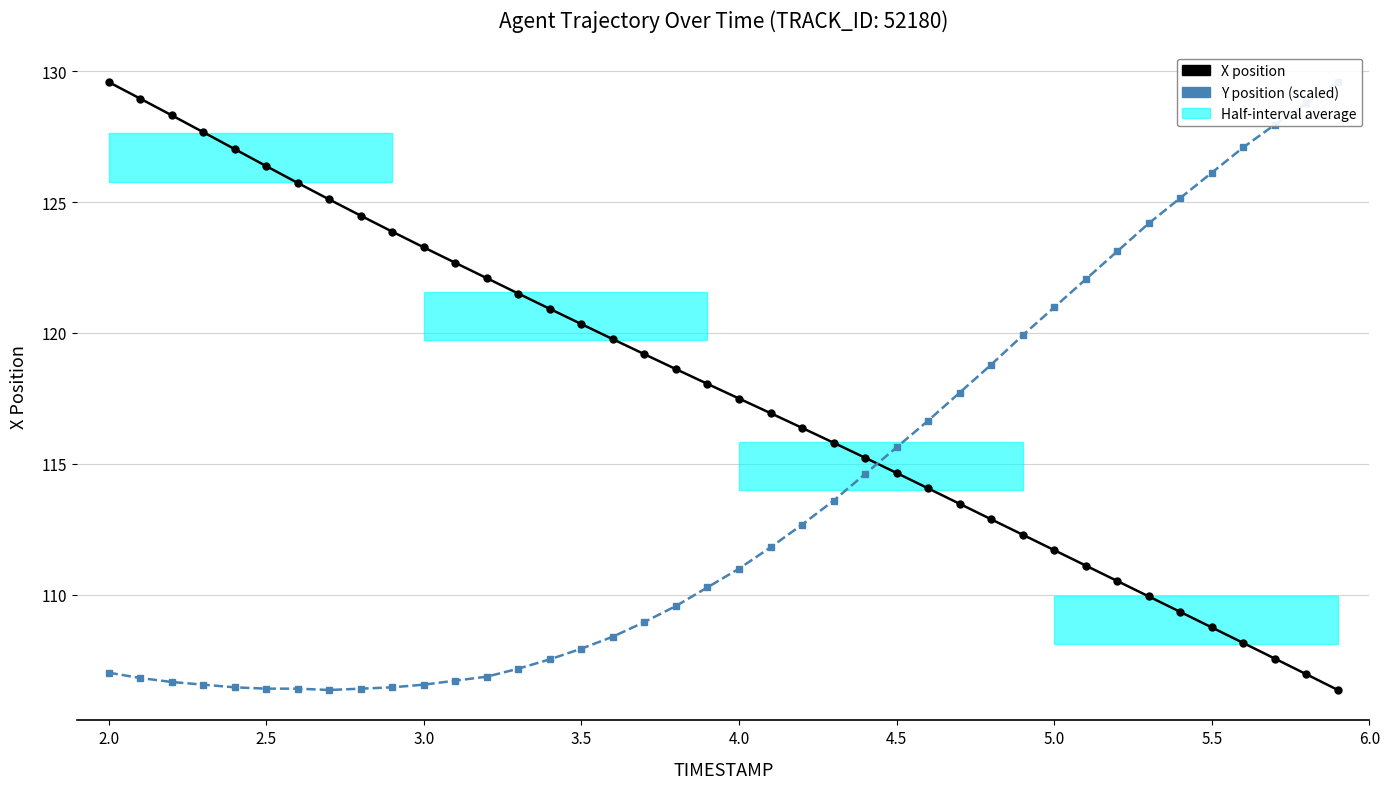

What is the minimum value shown in the chart?

106.4